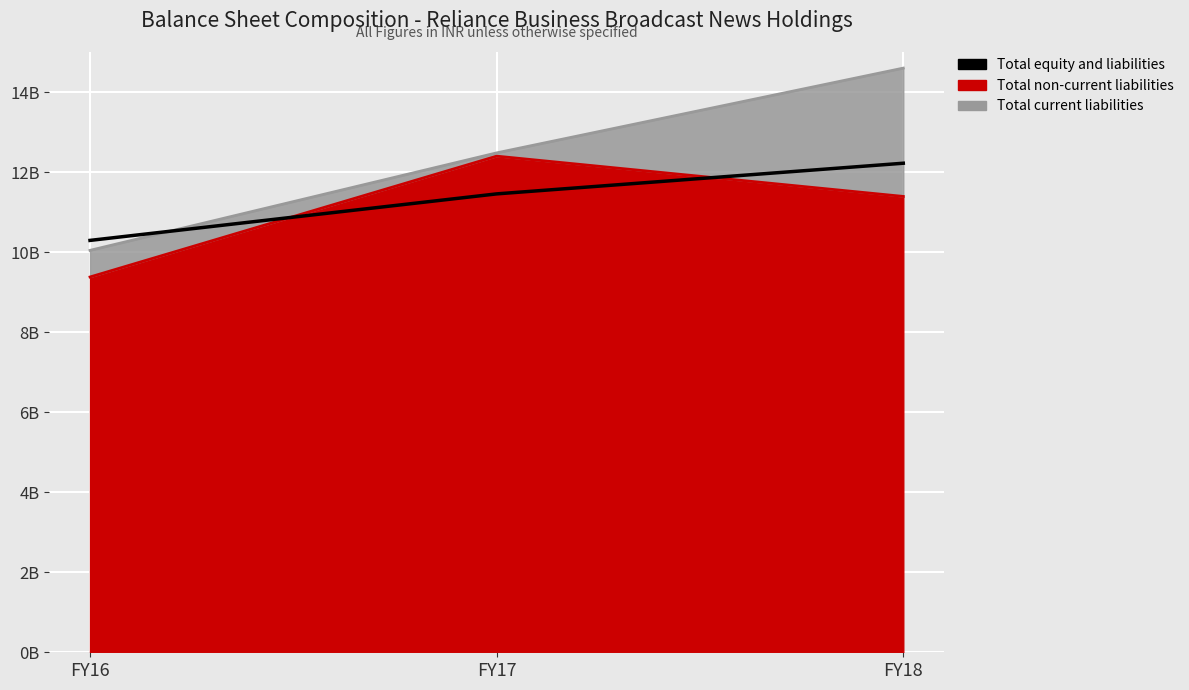

What is the change in value from FY16 to FY18?

+1928640000